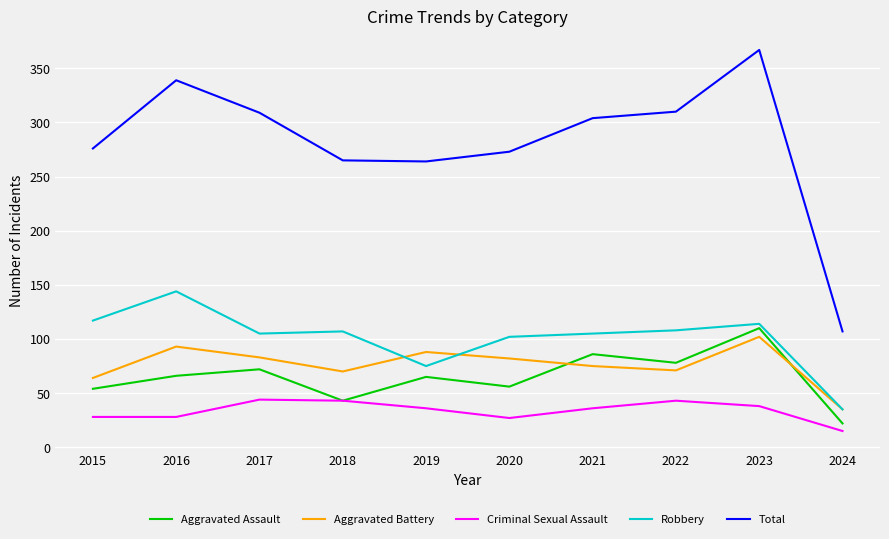

What is the difference between the maximum and minimum values in the Aggravated Assault series?

88